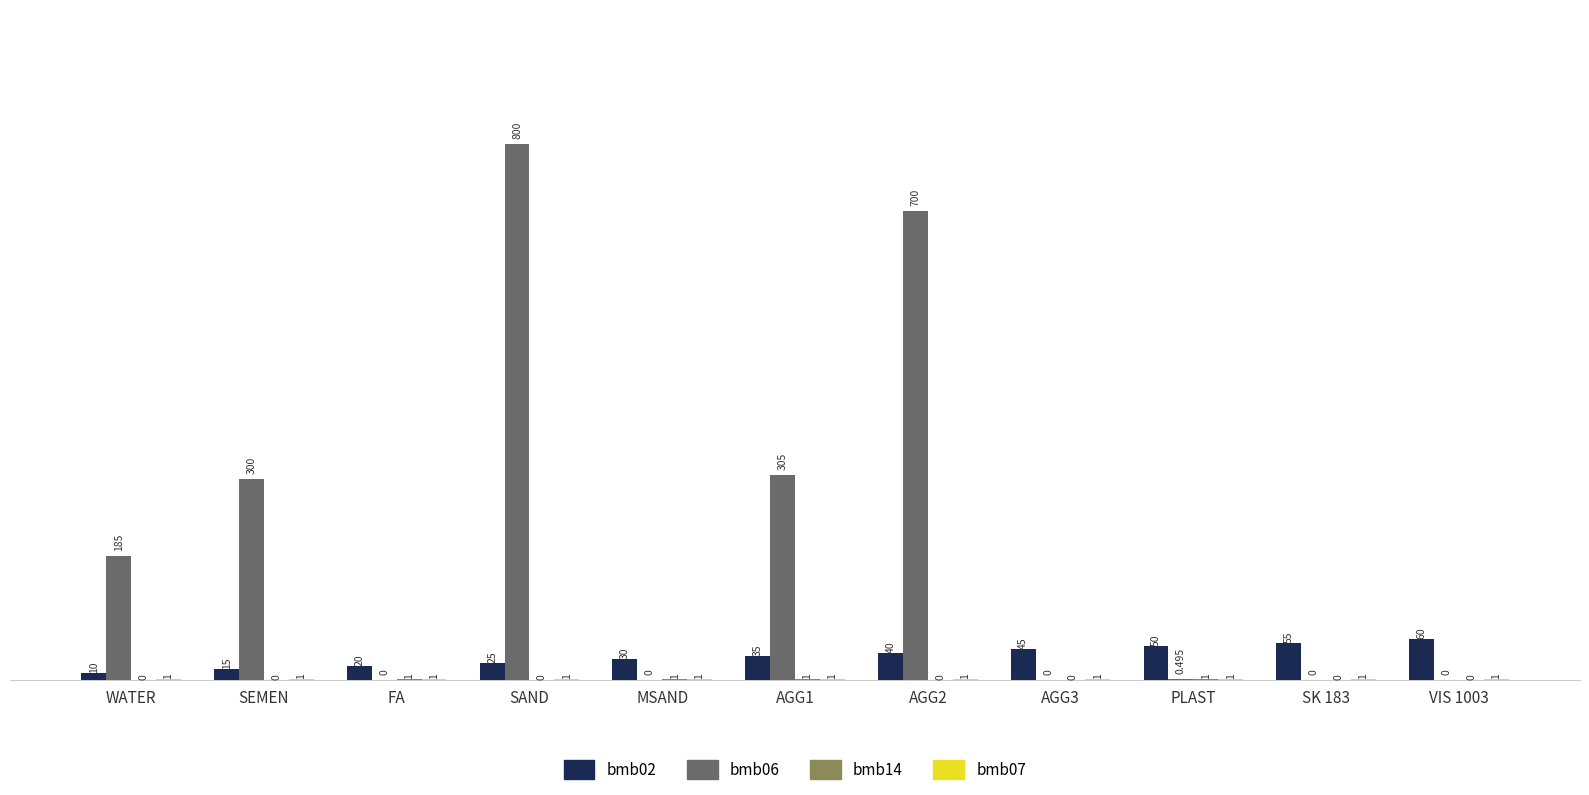

At which category is the sum across all series the highest?

SAND